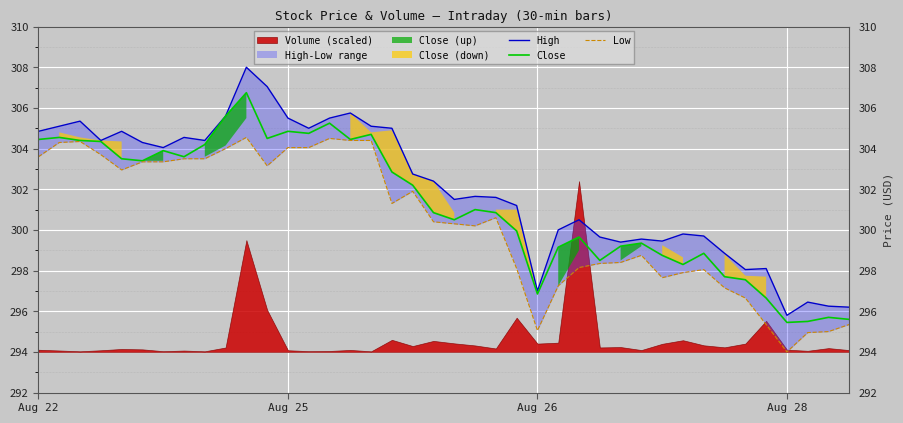

Which series changed the most between 21 and 32?

Close